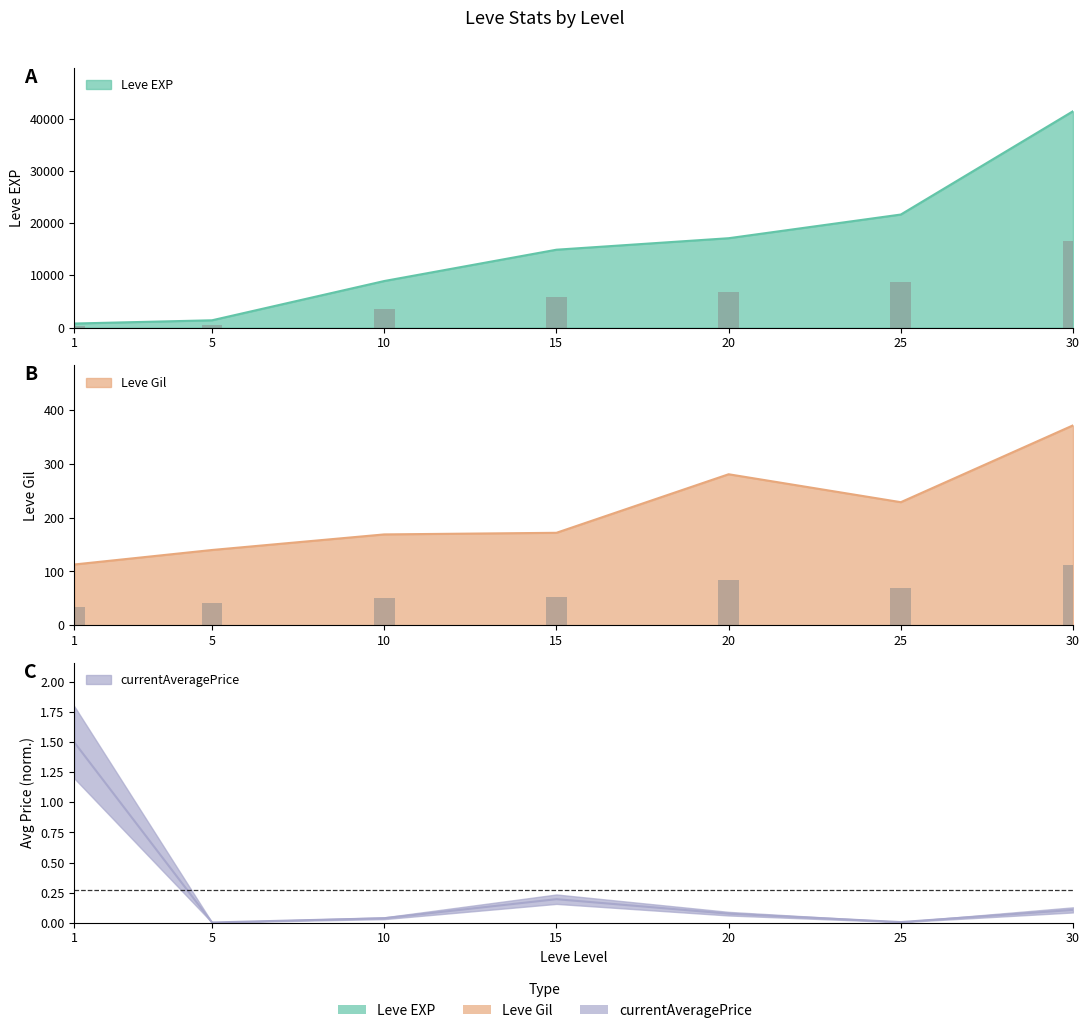

Reading left to right, list all the values displayed in this chart.

Leve EXP: 800.0	1420.0	8930.0	14920.0	17120.0	21650.0	41410.0
Leve Gil: 113.0	140.0	169.0	172.0	281.0	229.0	372.0
currentAveragePrice: 1.5	0.0	0.0	0.2	0.1	0.0	0.1